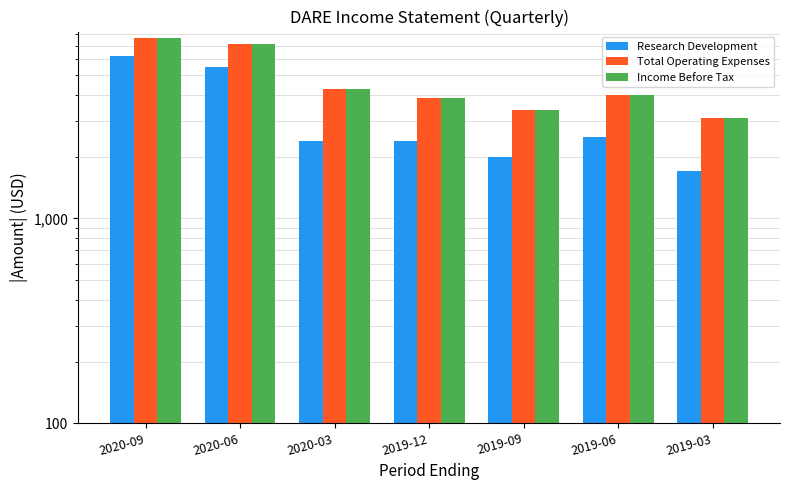

Between 2020-03 and 2019-12, which series saw the biggest shift?

Total Operating Expenses